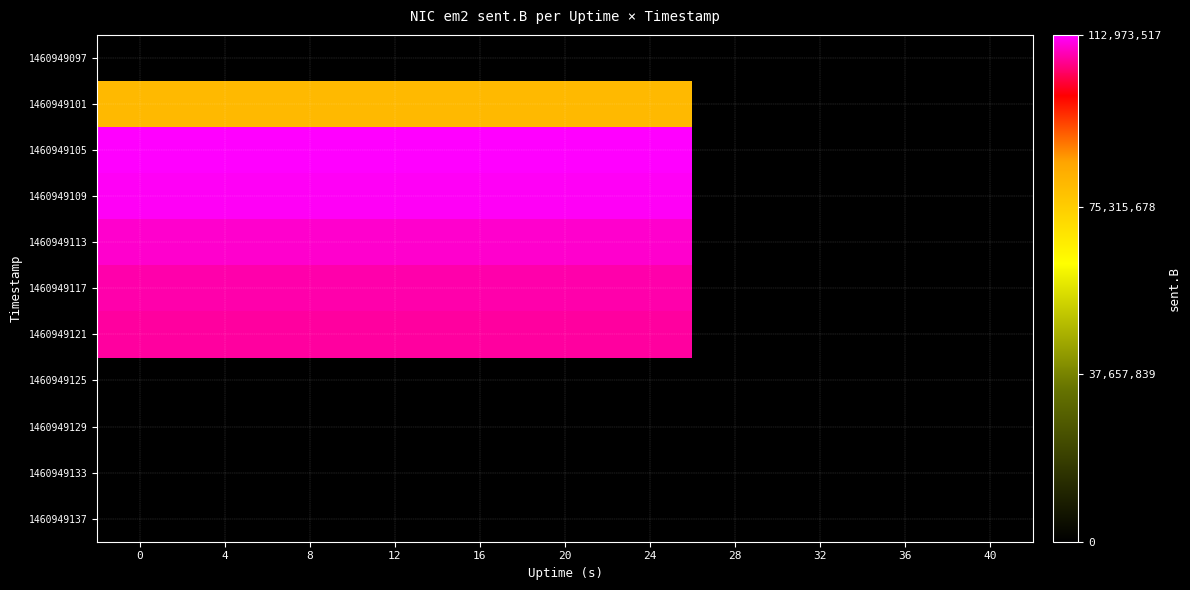

Reading left to right, extract all data points from this chart.

1460949097: 0=0	4=0	8=0	12=0	16=0	20=0	24=0	28=0	32=0	36=0	40=0
1460949101: 0=79629620	4=79629620	8=79629620	12=79629620	16=79629620	20=79629620	24=79629620	28=0	32=0	36=0	40=0
1460949105: 0=112973517	4=112973517	8=112973517	12=112973517	16=112973517	20=112973517	24=112973517	28=0	32=0	36=0	40=0
1460949109: 0=112323937	4=112323937	8=112323937	12=112323937	16=112323937	20=112323937	24=112323937	28=0	32=0	36=0	40=0
1460949113: 0=110264276	4=110264276	8=110264276	12=110264276	16=110264276	20=110264276	24=110264276	28=0	32=0	36=0	40=0
1460949117: 0=108479692	4=108479692	8=108479692	12=108479692	16=108479692	20=108479692	24=108479692	28=0	32=0	36=0	40=0
1460949121: 0=107752514	4=107752514	8=107752514	12=107752514	16=107752514	20=107752514	24=107752514	28=0	32=0	36=0	40=0
1460949125: 0=0	4=0	8=0	12=0	16=0	20=0	24=0	28=0	32=0	36=0	40=0
1460949129: 0=0	4=0	8=0	12=0	16=0	20=0	24=0	28=0	32=0	36=0	40=0
1460949133: 0=0	4=0	8=0	12=0	16=0	20=0	24=0	28=0	32=0	36=0	40=0
1460949137: 0=0	4=0	8=0	12=0	16=0	20=0	24=0	28=0	32=0	36=0	40=0